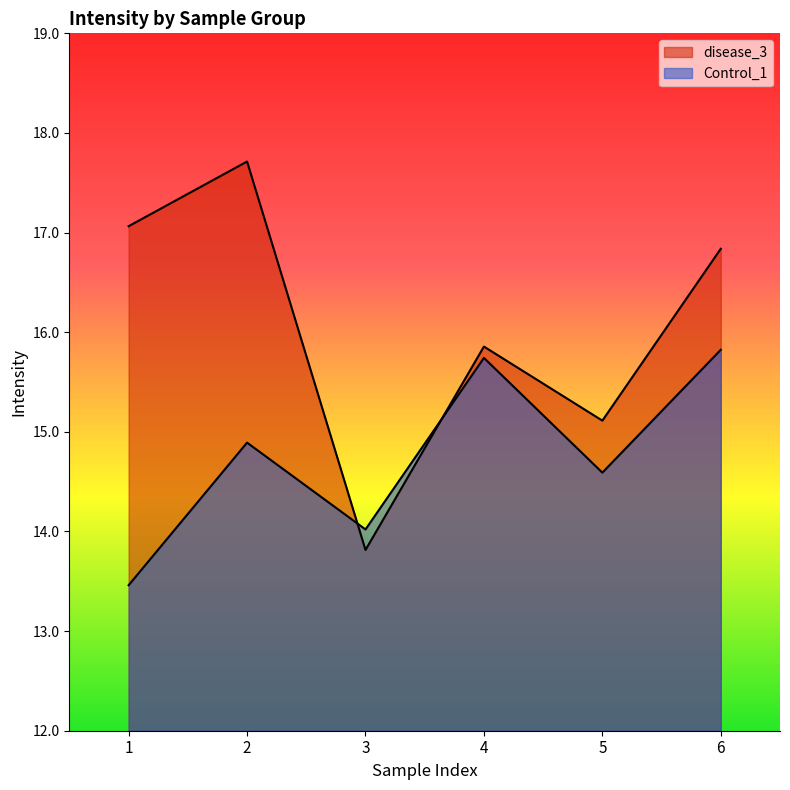

Reading right to left, list all the values displayed in this chart.

disease_3: 6=16.8	5=15.1	4=15.9	3=13.8	2=17.7	1=17.1
Control_1: 6=15.8	5=14.6	4=15.7	3=14.0	2=14.9	1=13.5